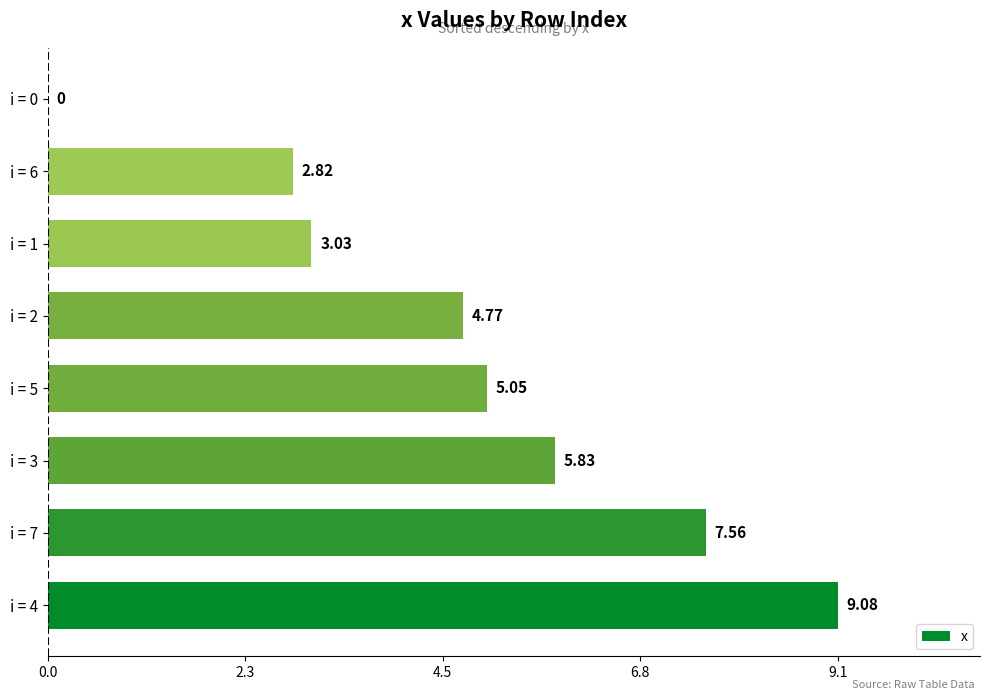

Between i = 6 and i = 3, which is larger?

i = 3